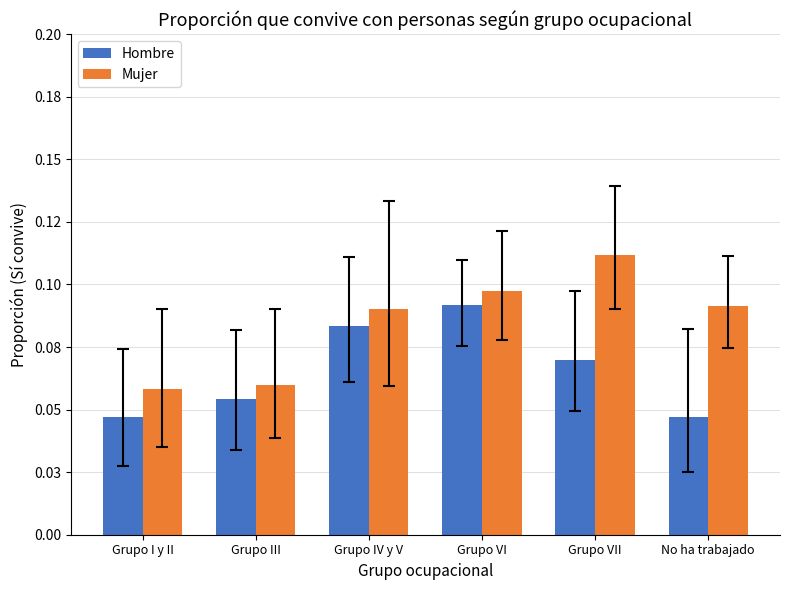

What is the label of the 4th bar from the right?

Grupo IV y V